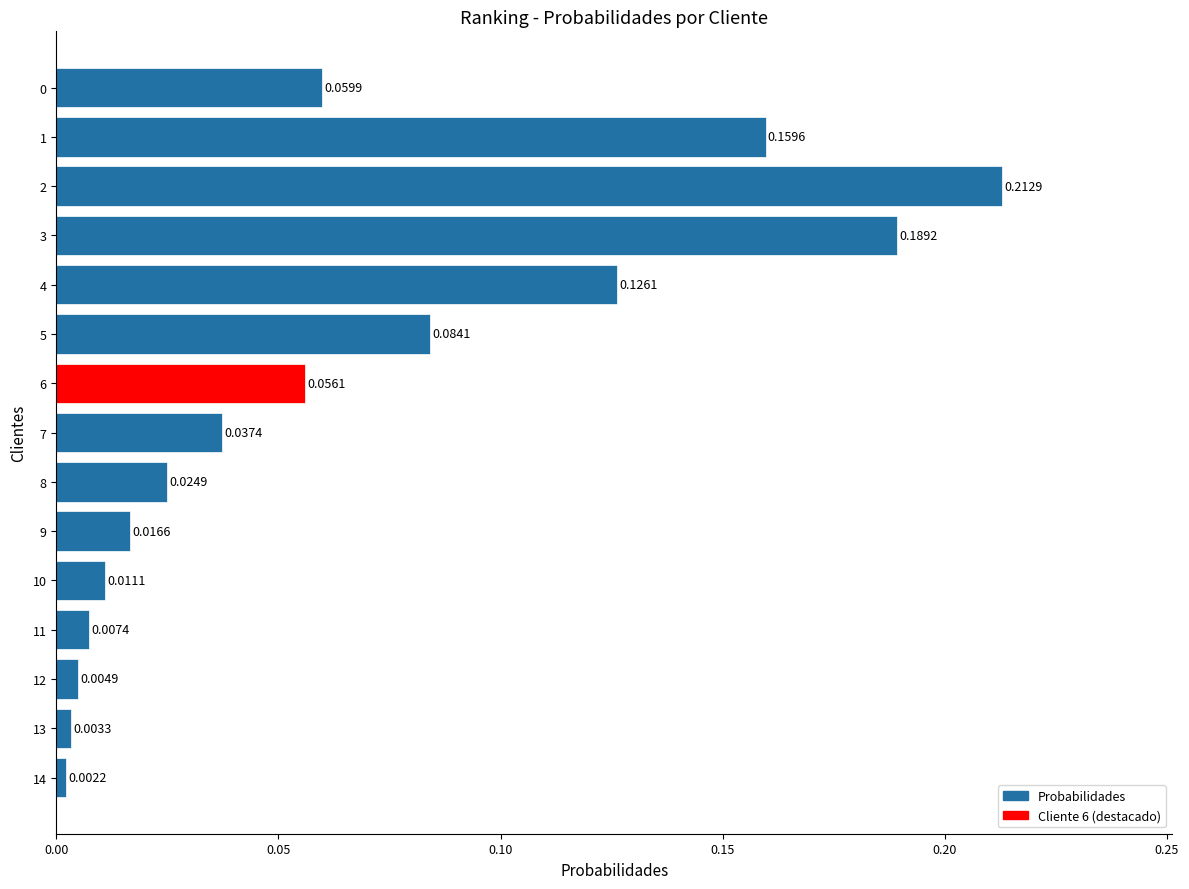

What is the sum of the values at 7 and 2?

0.3